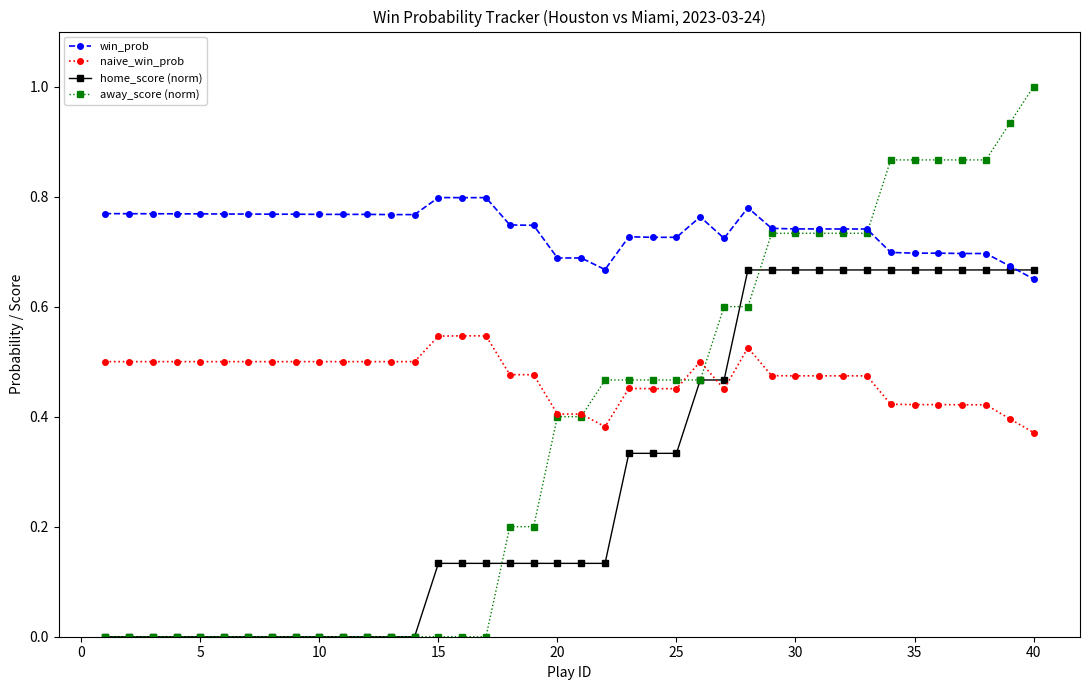

Which series has the widest spread of values?

away_score (norm)